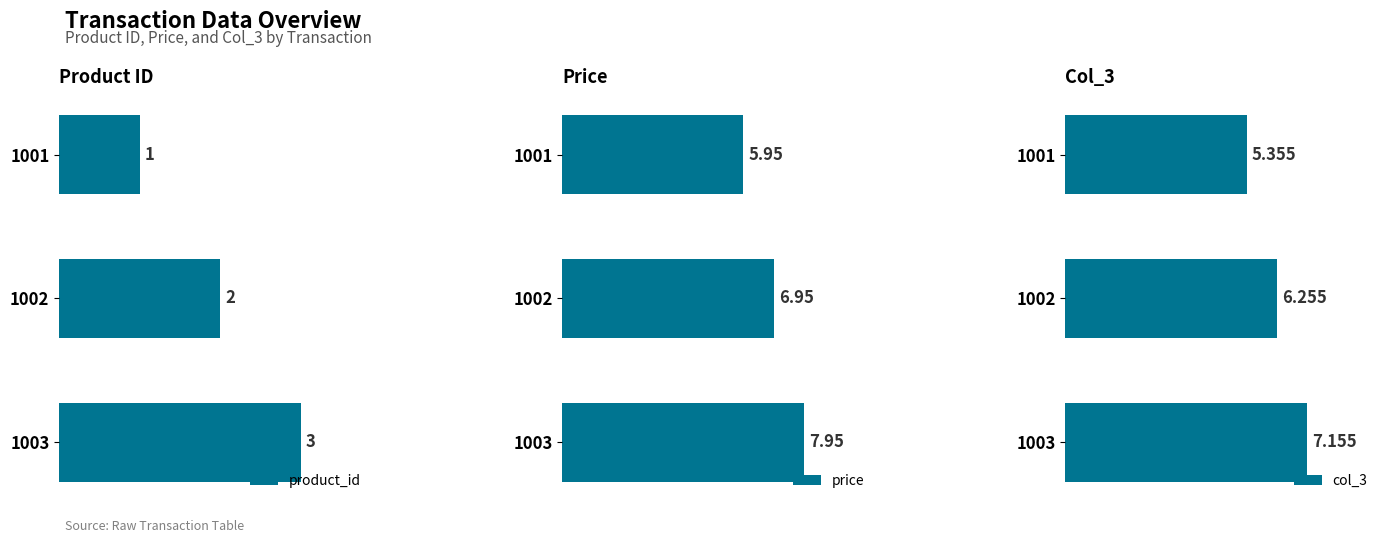

What is the difference between the maximum and second lowest values in the col_3 series?

0.9